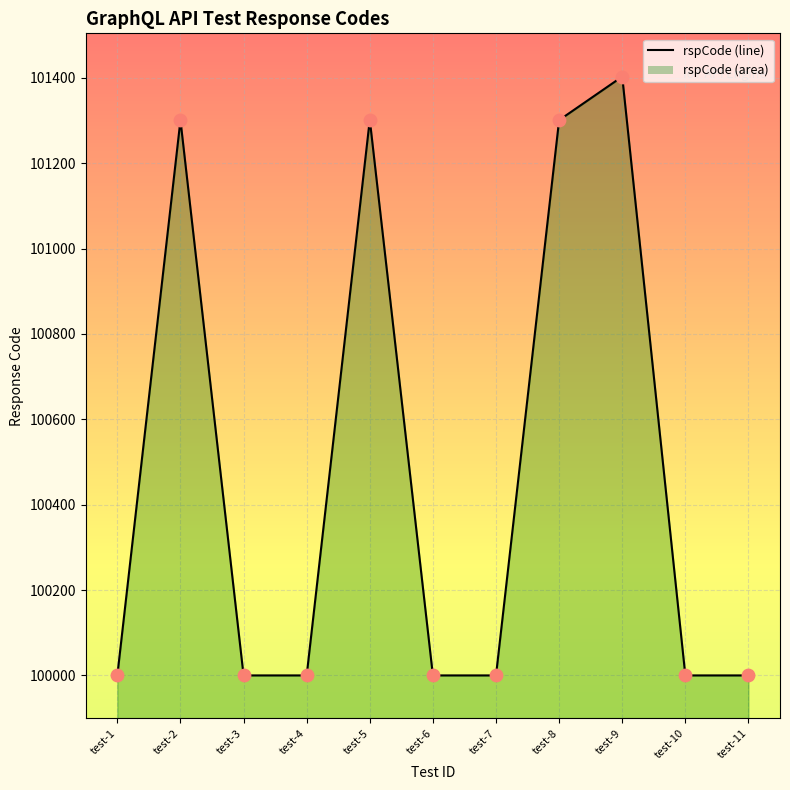

Approximately how many times larger is the value at test-10 compared to test-2?

1.0